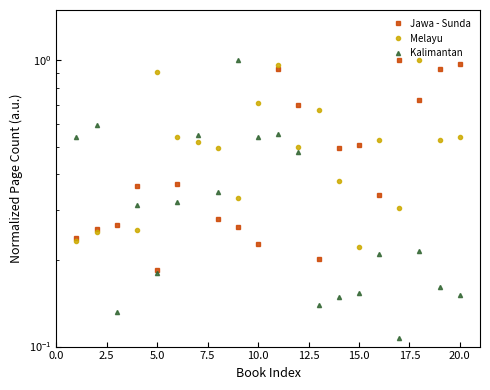

What are all the series names shown in the legend?

Jawa - Sunda, Melayu, Kalimantan